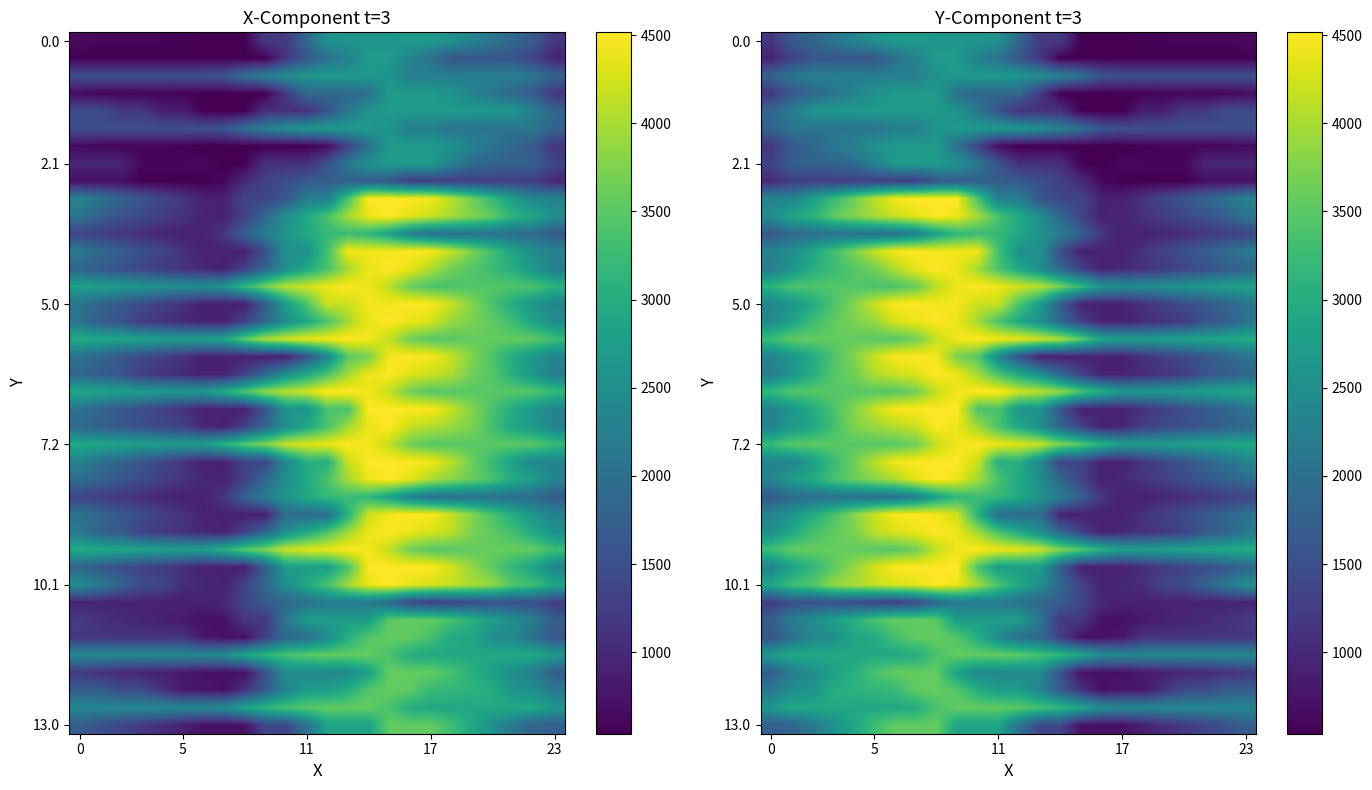

What is the total value across all series at 16?

47757.1